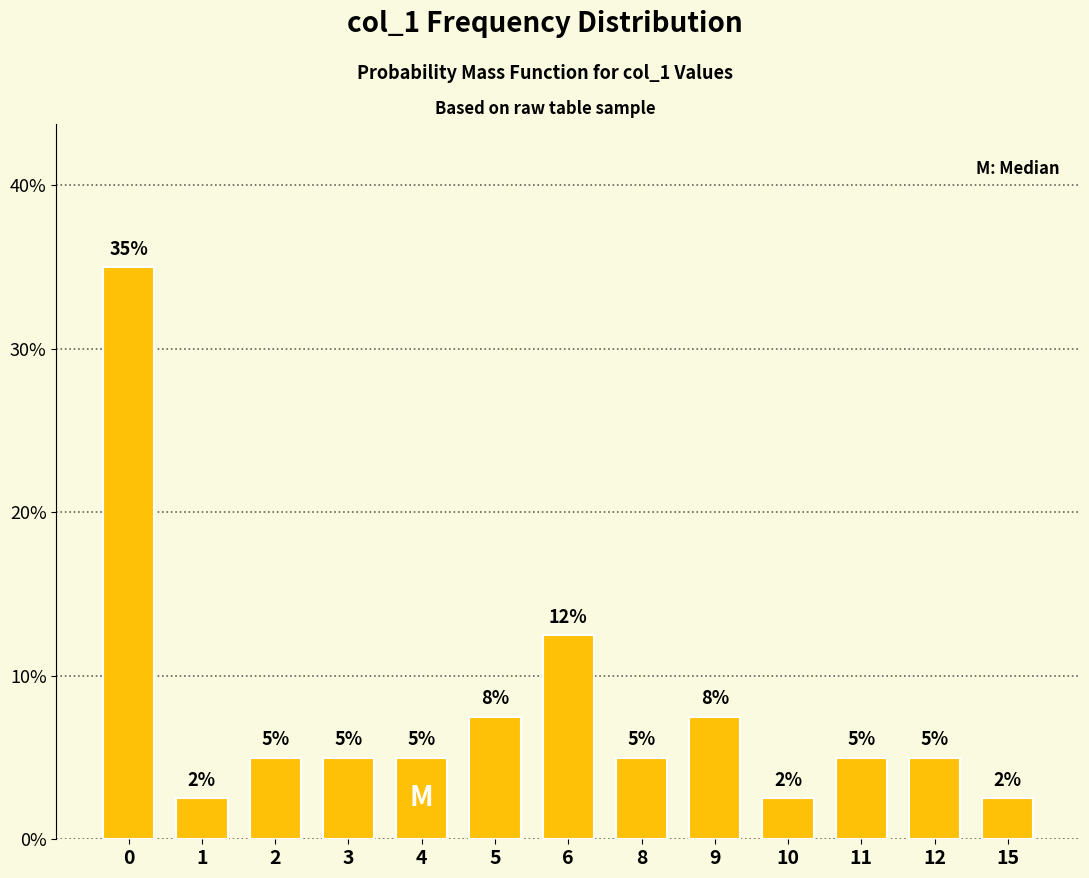

At which label is the value closest to 18?

6